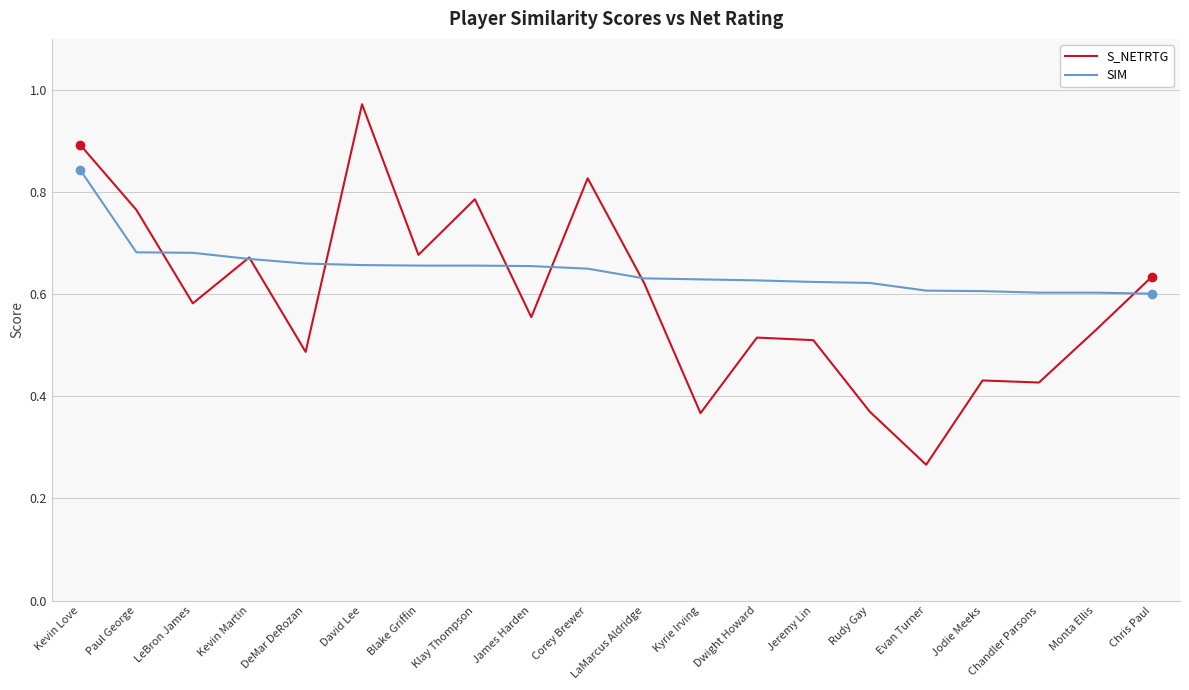

At which label is S_NETRTG closest to 0?

Evan Turner